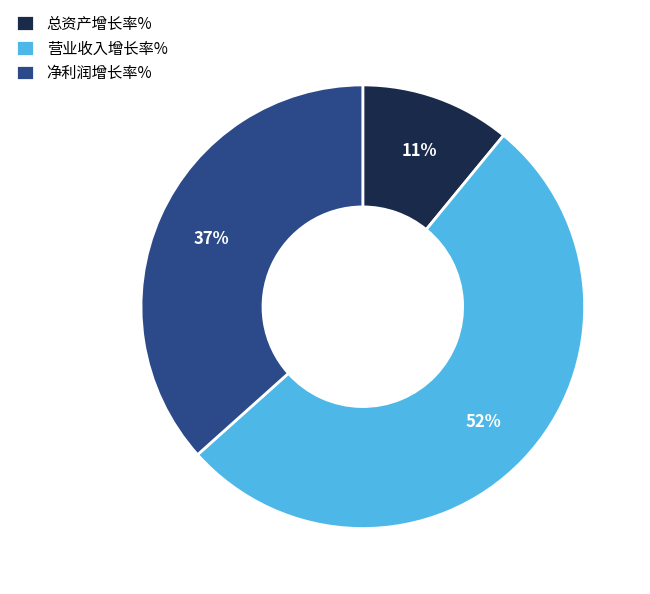

Do 总资产增长率% and 净利润增长率% together represent more than half of the pie?

No